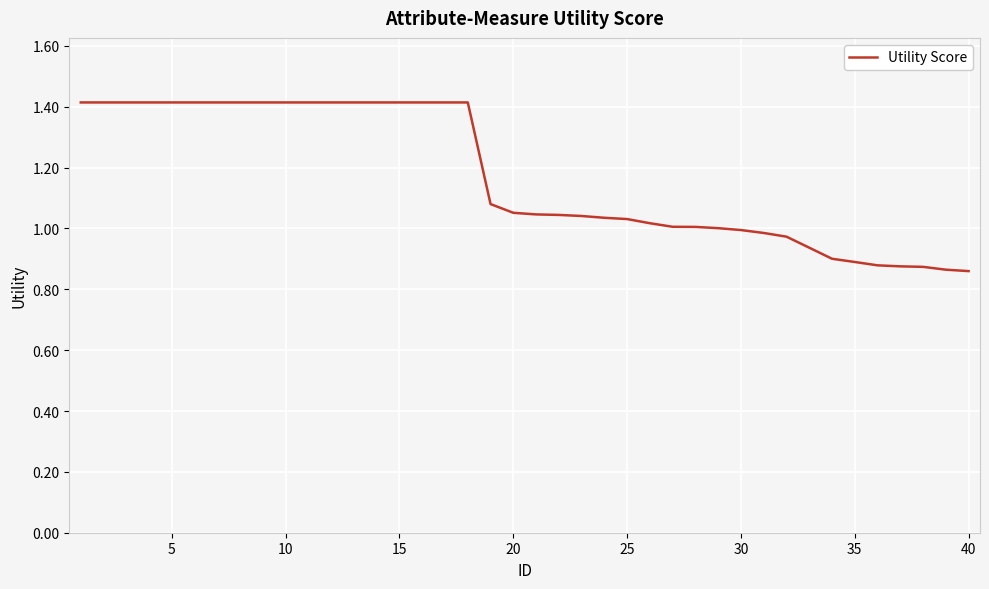

What is the maximum value shown in the chart?

1.4